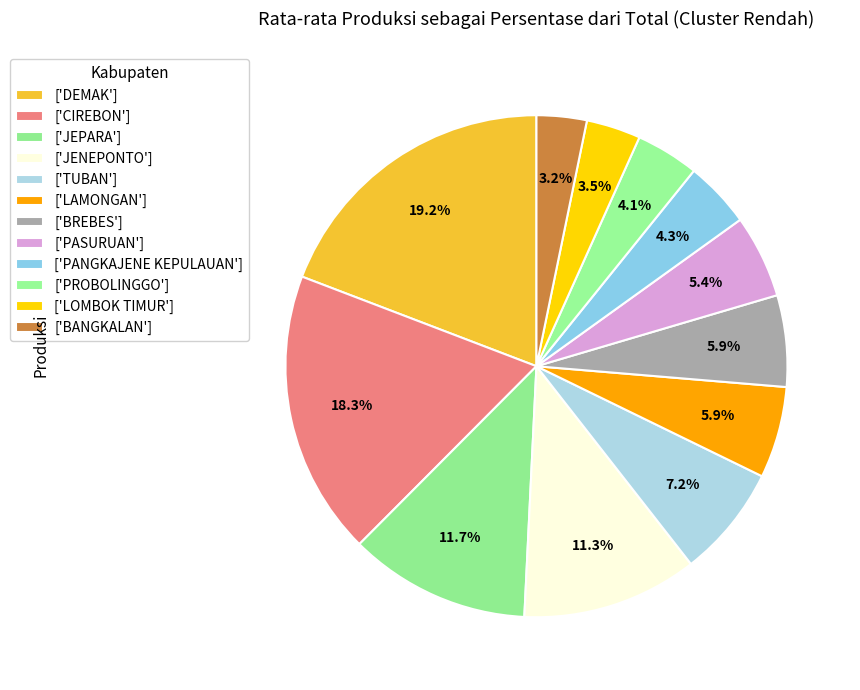

To the nearest percent, what is the difference between the largest and smallest slice percentages?

16%